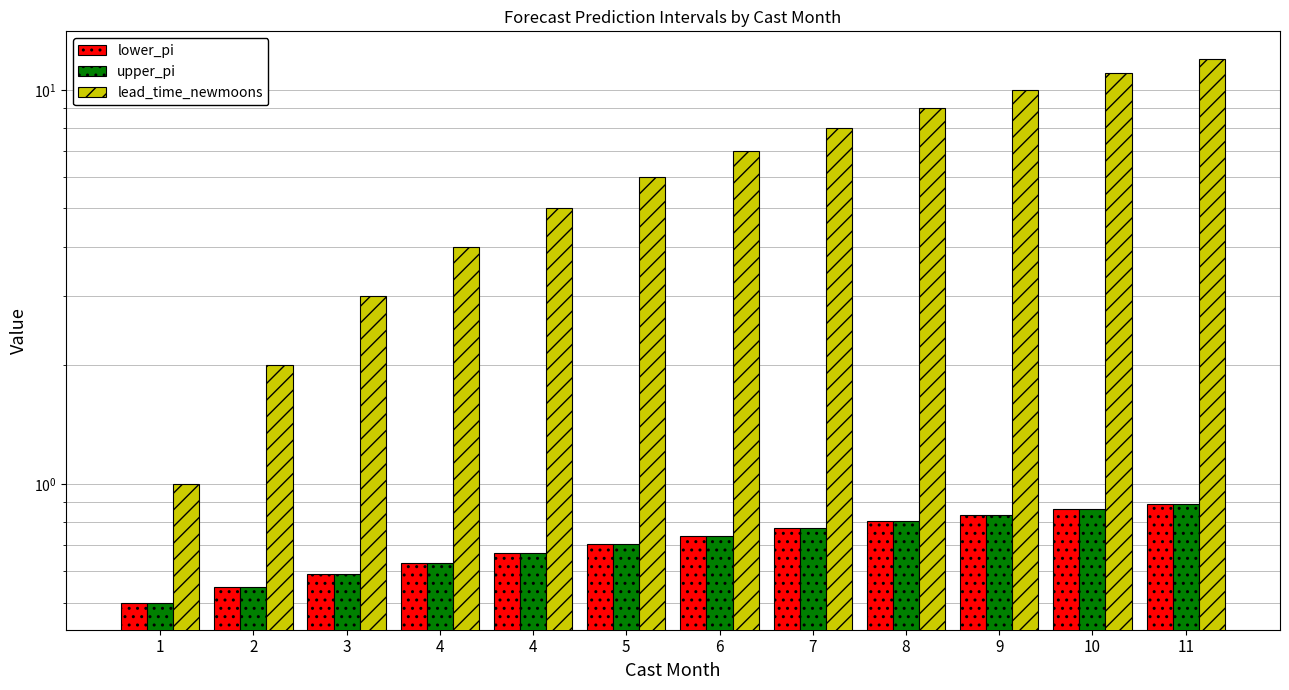

What is the average value of the lower_pi series?

0.7